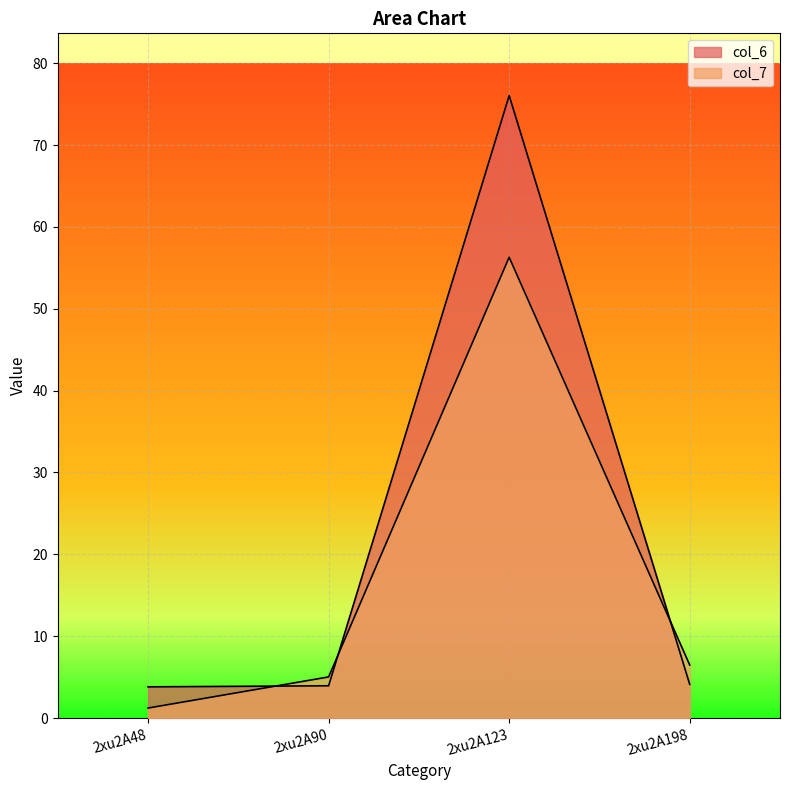

Reading left to right, transcribe all the data shown in this chart.

col_6: 2xu2A48=3.8	2xu2A90=3.9	2xu2A123=76.1	2xu2A198=4.1
col_7: 2xu2A48=1.2	2xu2A90=5.0	2xu2A123=56.3	2xu2A198=6.5